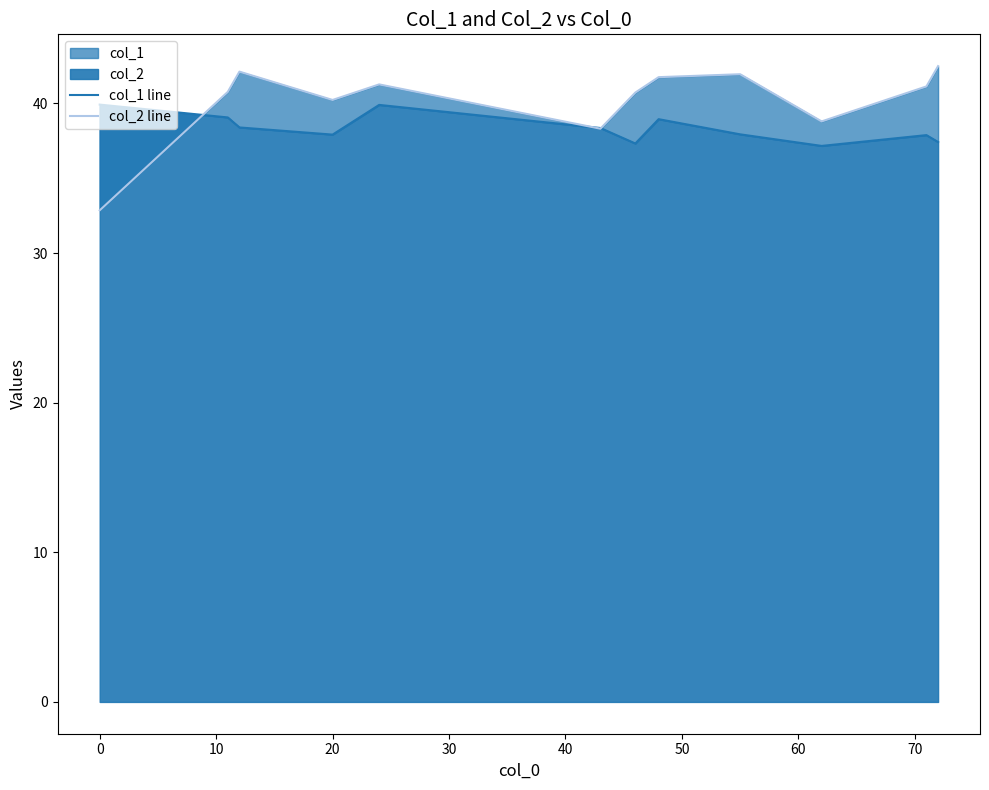

What is the smallest value displayed?

32.9